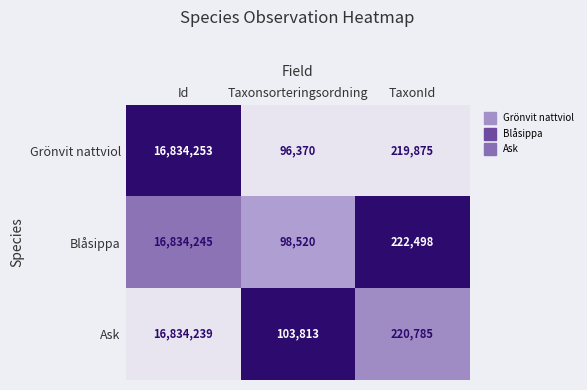

How many categories are shown in the chart?

3